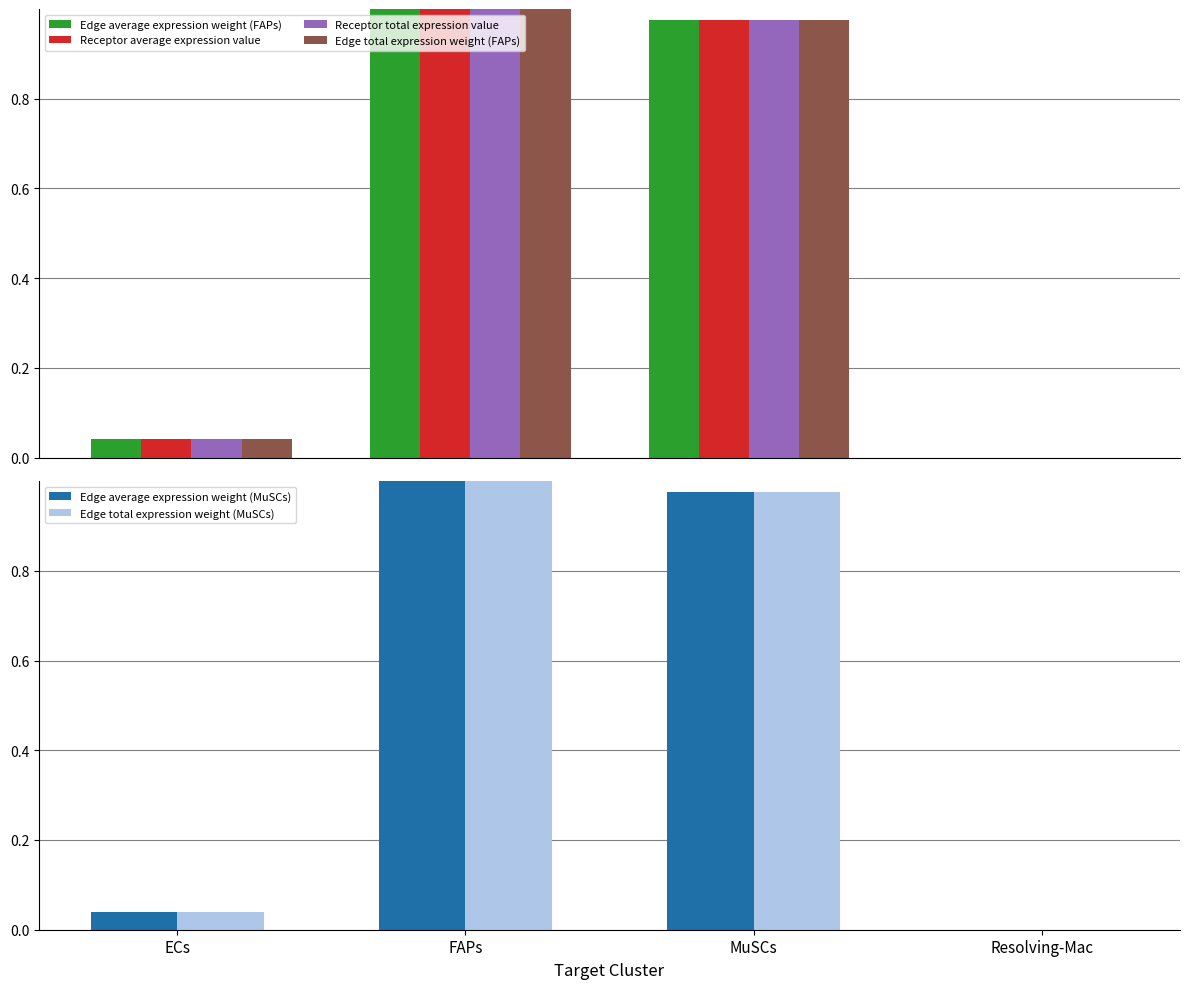

What is the difference between the maximum and second lowest values in the Edge total expression weight (FAPs) series?

1.0